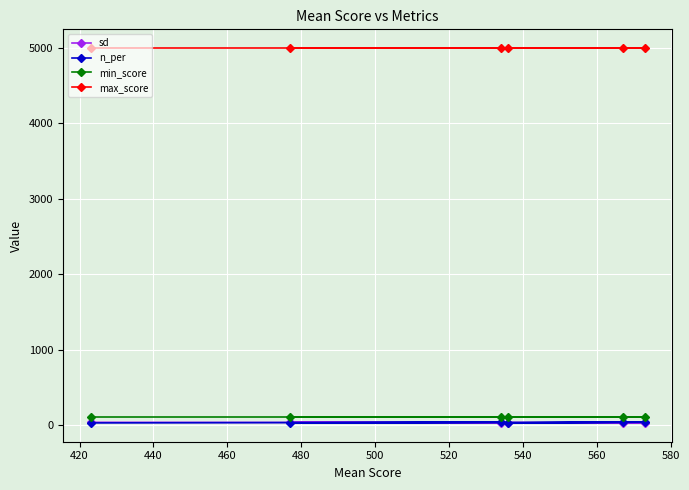

What is the value of the min_score point at the 6th from the left?

100